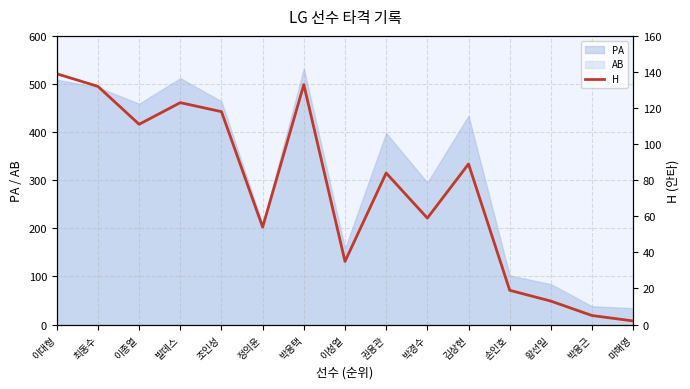

Which has a higher value, 손인호 or 권용관?

권용관